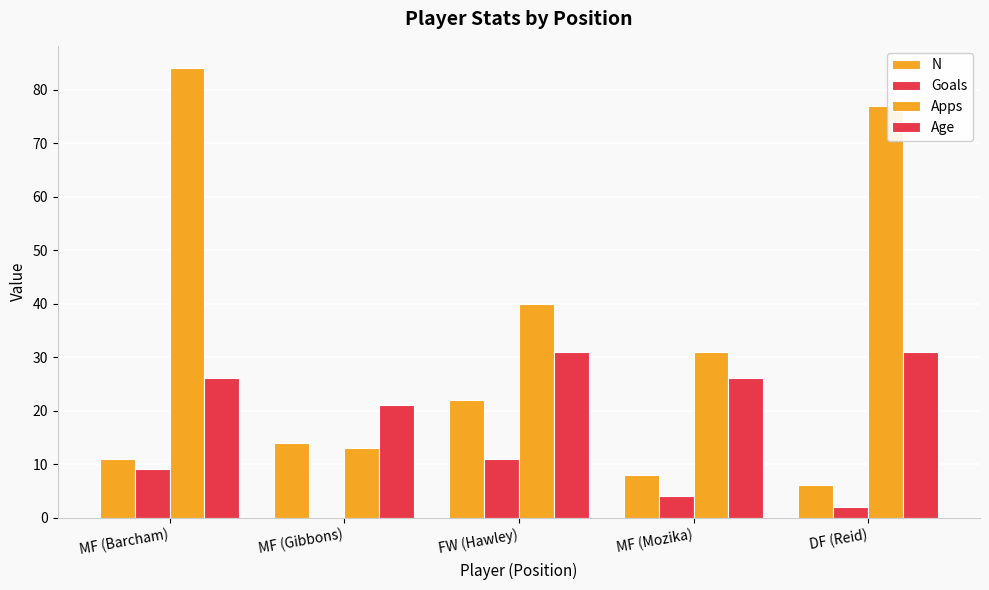

What is the sum of all Goals values?

26